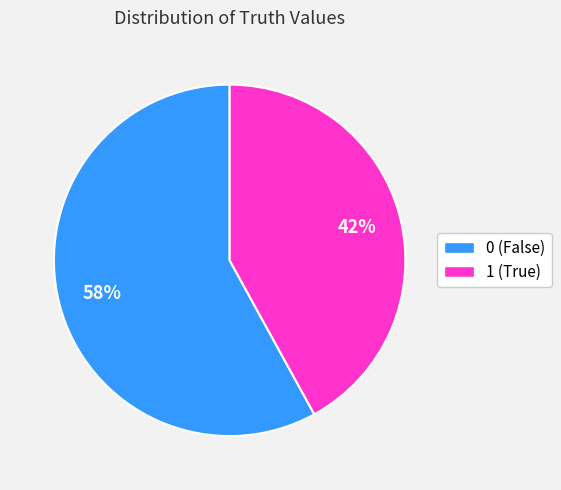

To the nearest percent, what is the average slice percentage?

50%